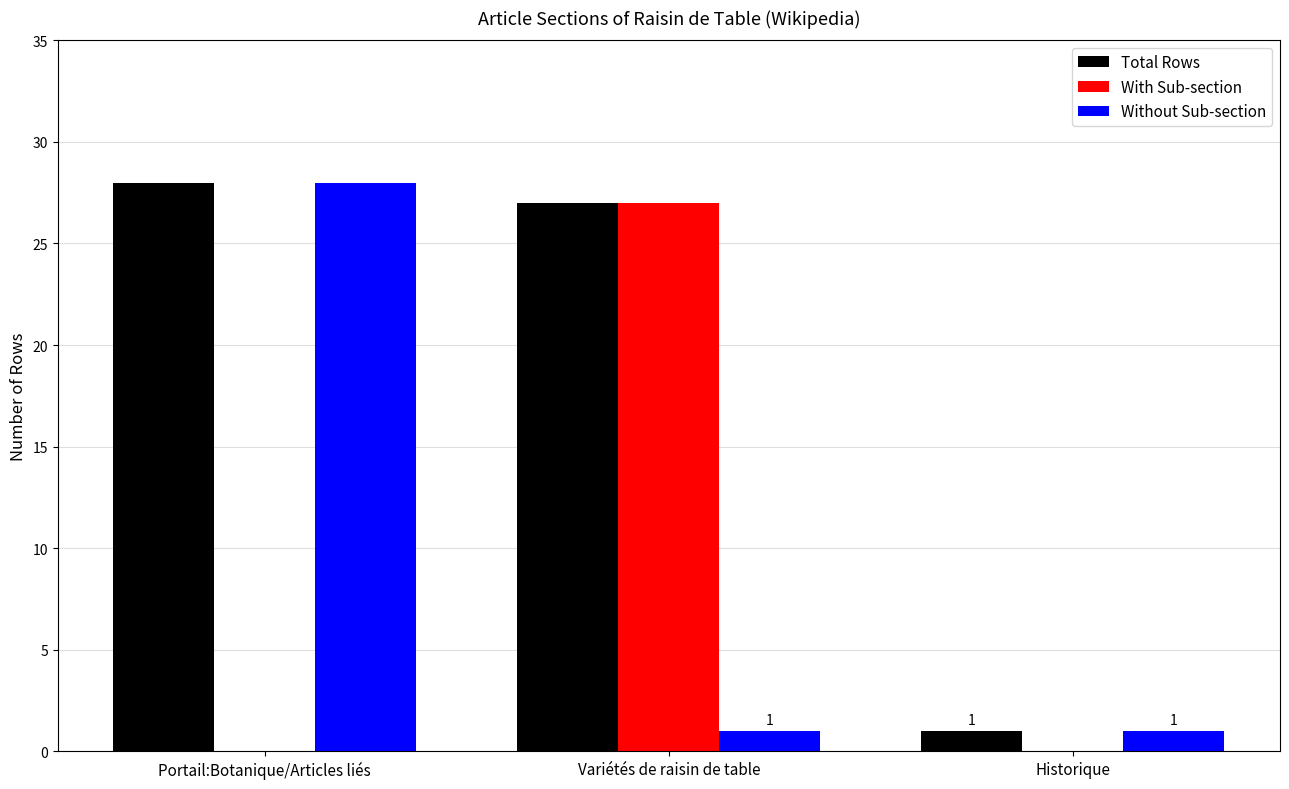

What is the approximate value of Total Rows at Portail:Botanique/Articles liés, to the nearest 10?

30